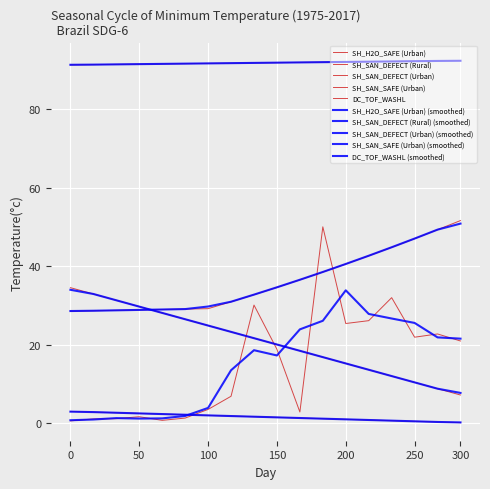

How many distinct data groups are displayed?

10